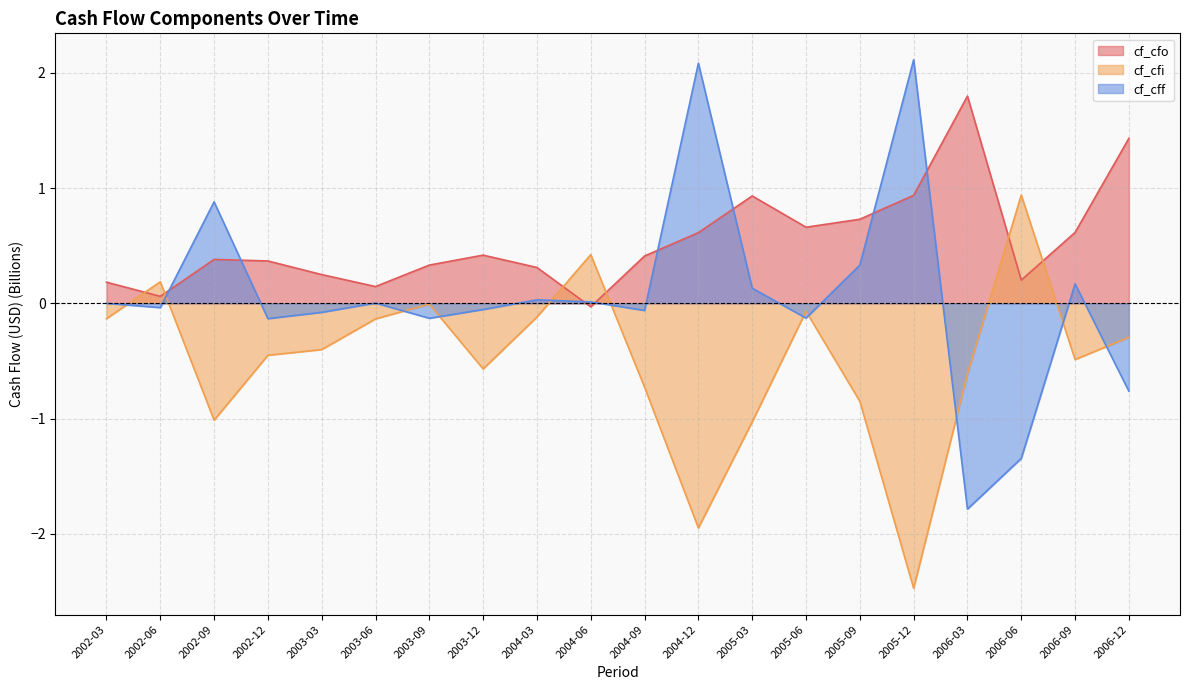

Read the cf_cff value at 2005-12.

2.1